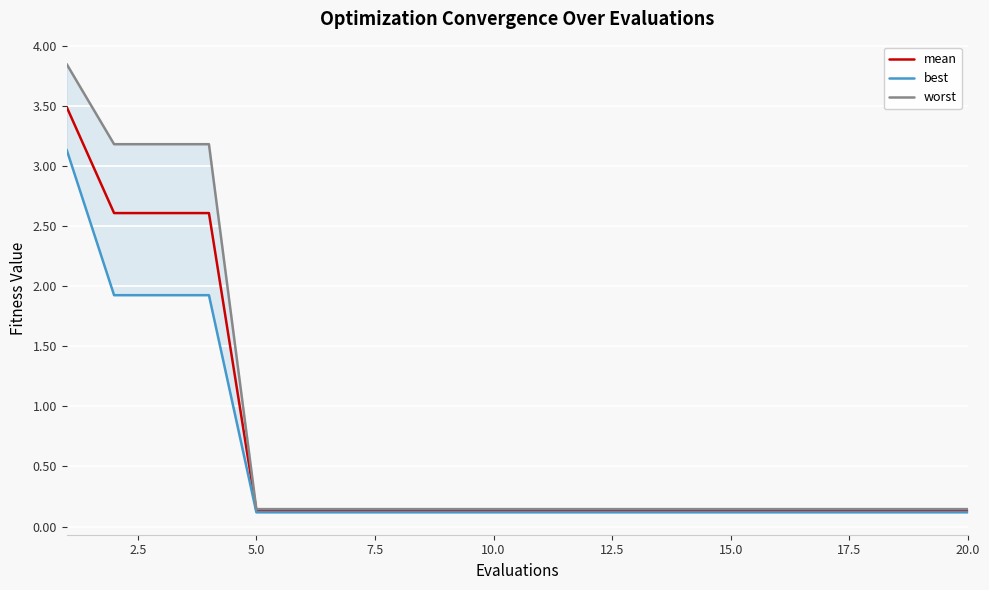

The mean series shows 0.1 at 20.0. True or false?

True